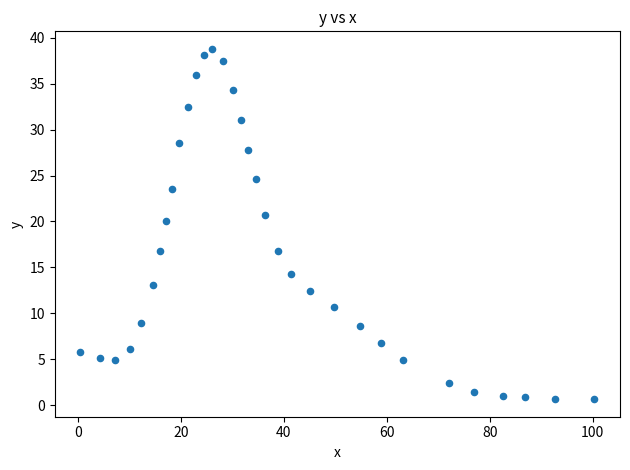

What Y value in the scatter plot is closest to 19?

20.0